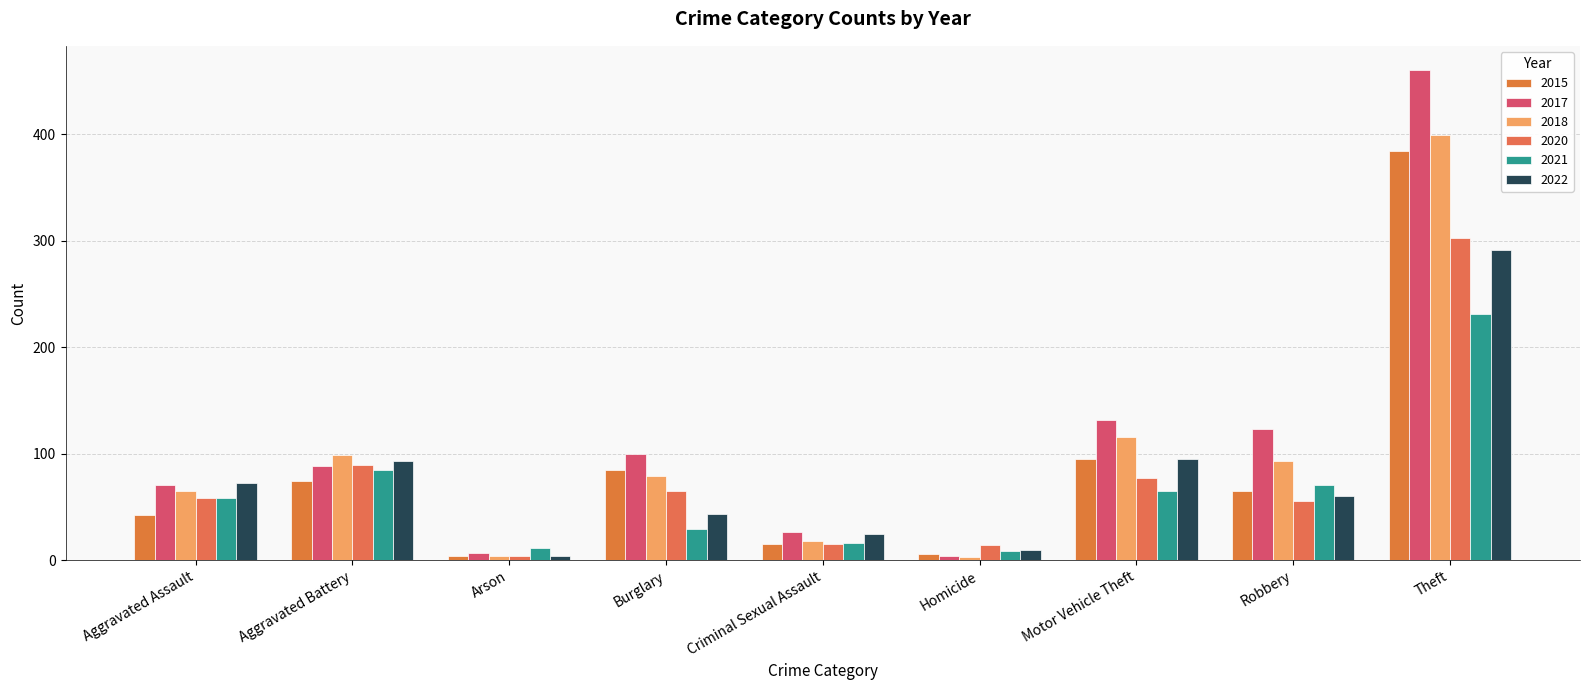

What is the value of the 2020 bar at the 5th from the left?

15